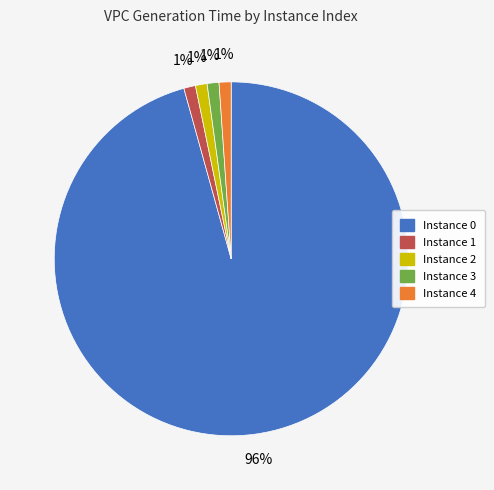

Which category has the biggest portion of the pie?

Instance 0